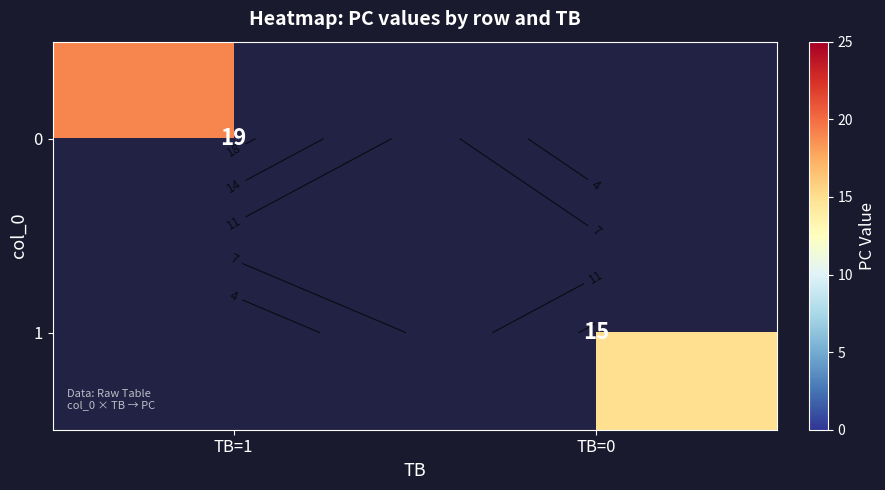

How many distinct data groups are displayed?

2